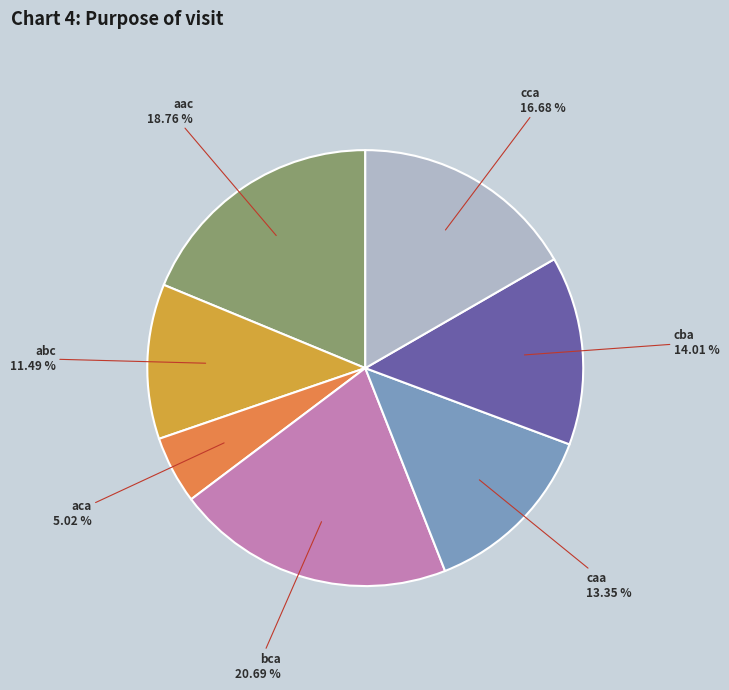

Does any single category account for the majority?

No